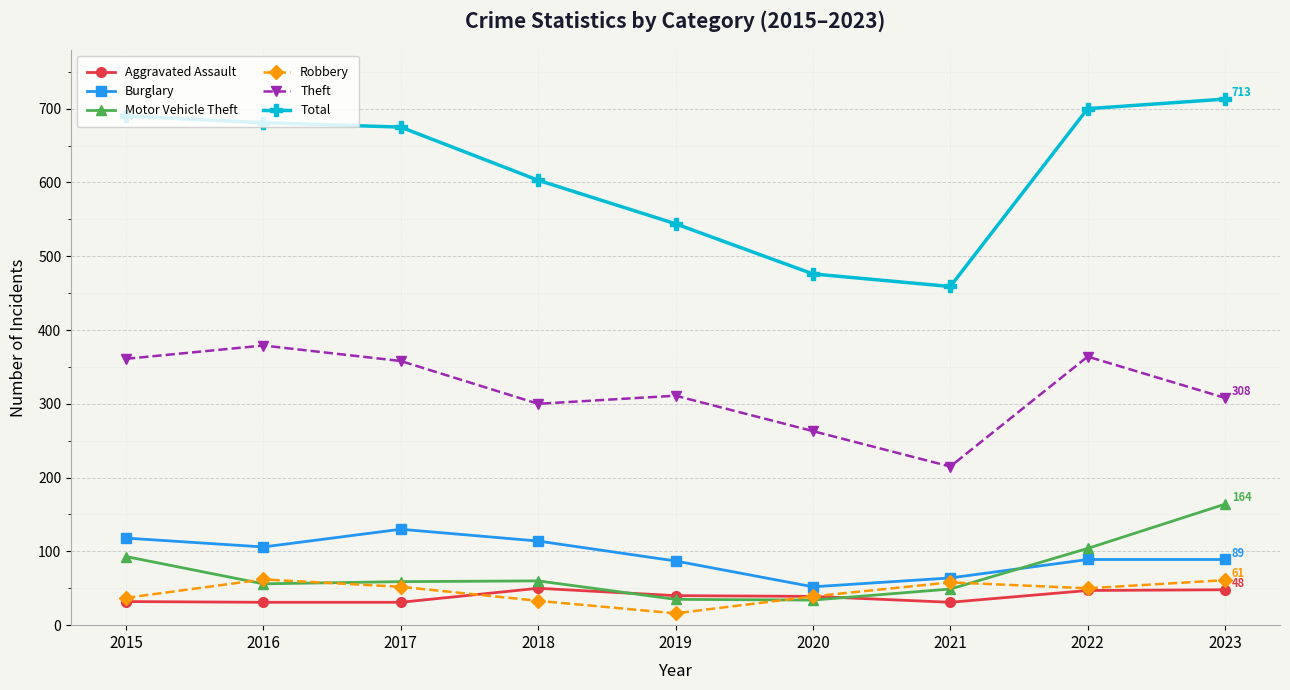

What is the difference between the second highest and second lowest values in the Aggravated Assault series?

17